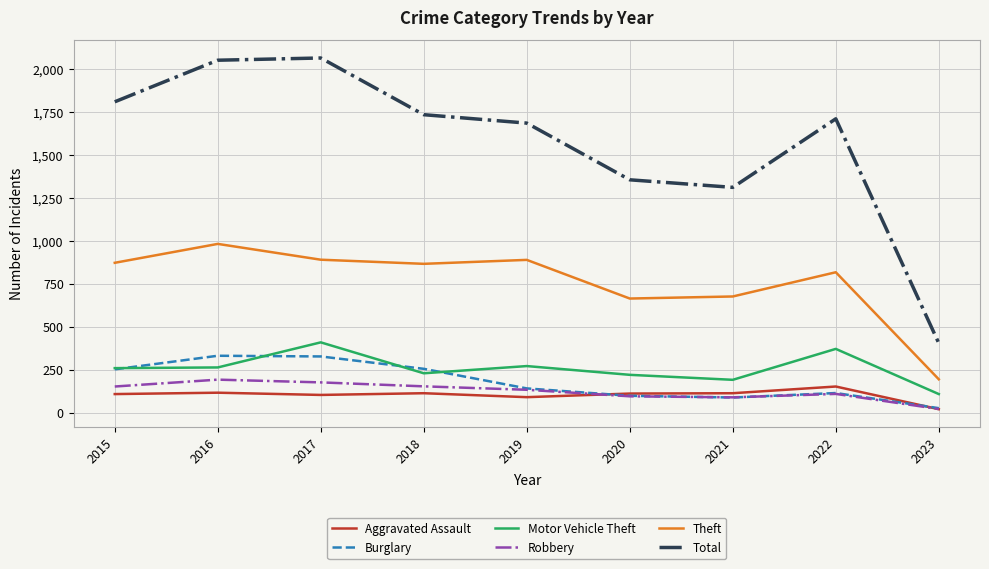

What is the average value of the Aggravated Assault series?

105